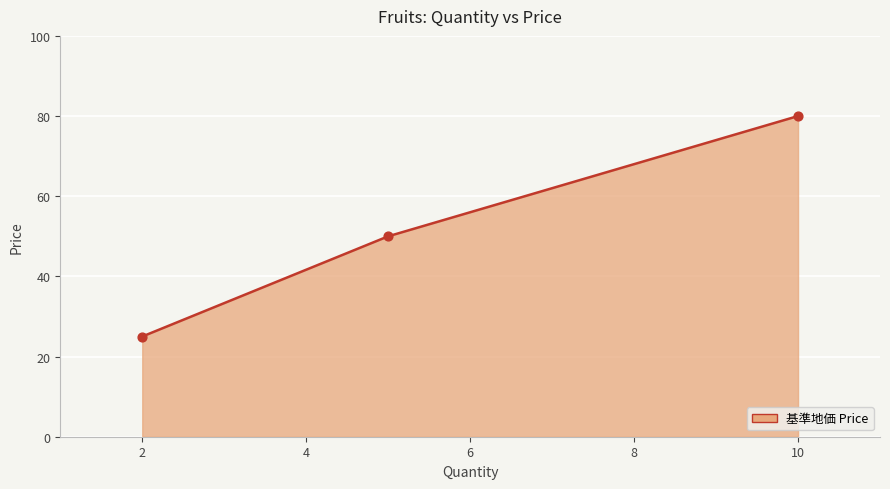

What is the smallest value displayed?

25